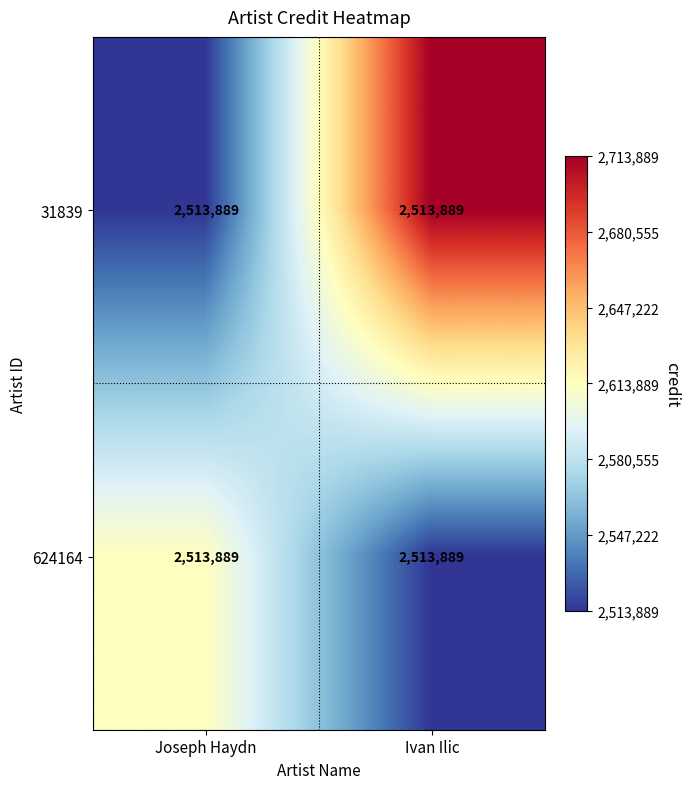

List the labels in order of 624164 value, largest first.

Joseph Haydn, Ivan Ilic